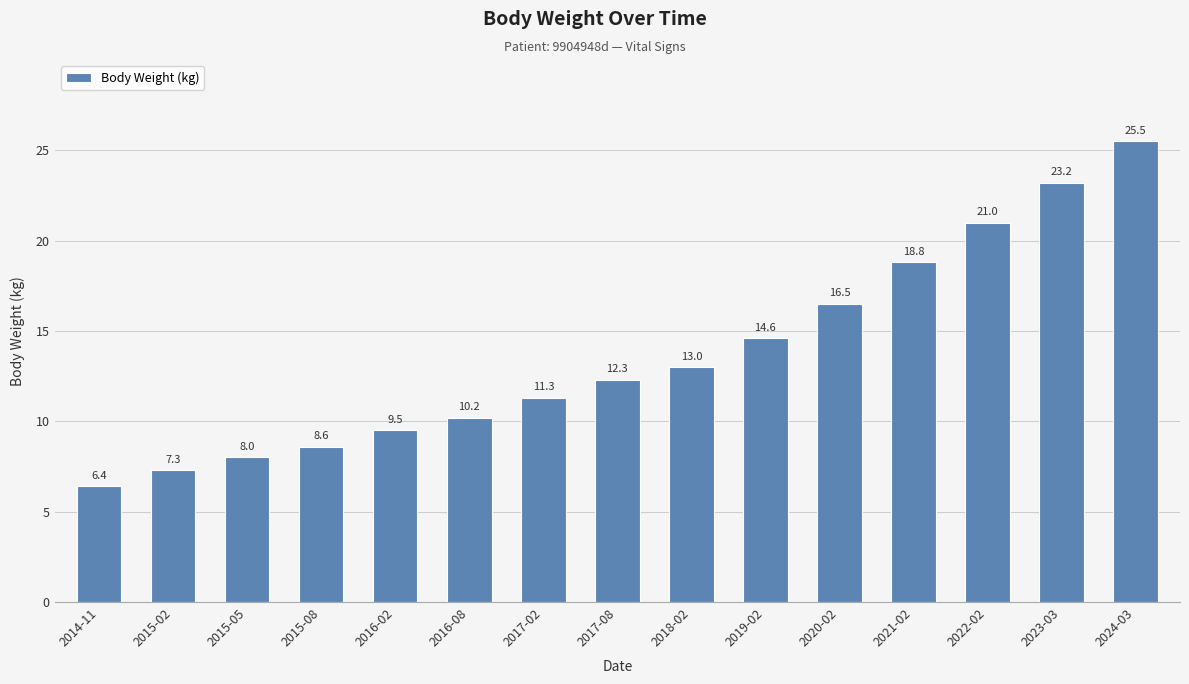

List the labels in order of value, smallest first.

2014-11, 2015-02, 2015-05, 2015-08, 2016-02, 2016-08, 2017-02, 2017-08, 2018-02, 2019-02, 2020-02, 2021-02, 2022-02, 2023-03, 2024-03